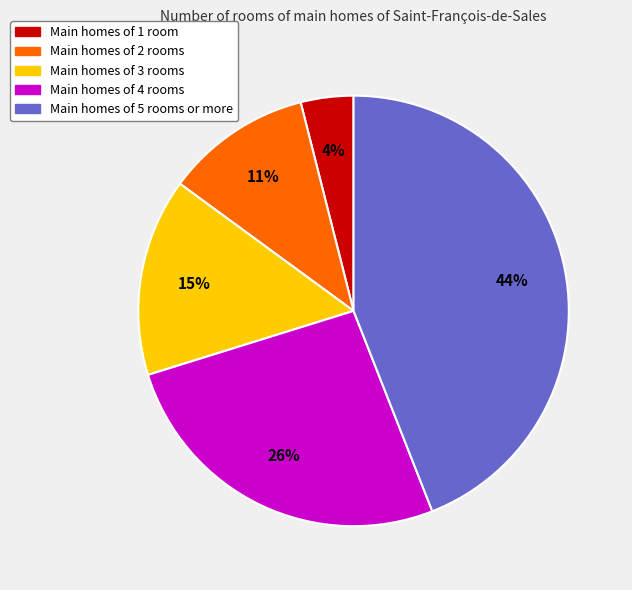

Is it true that Main homes of 5 rooms or more is 57% of the pie?

False